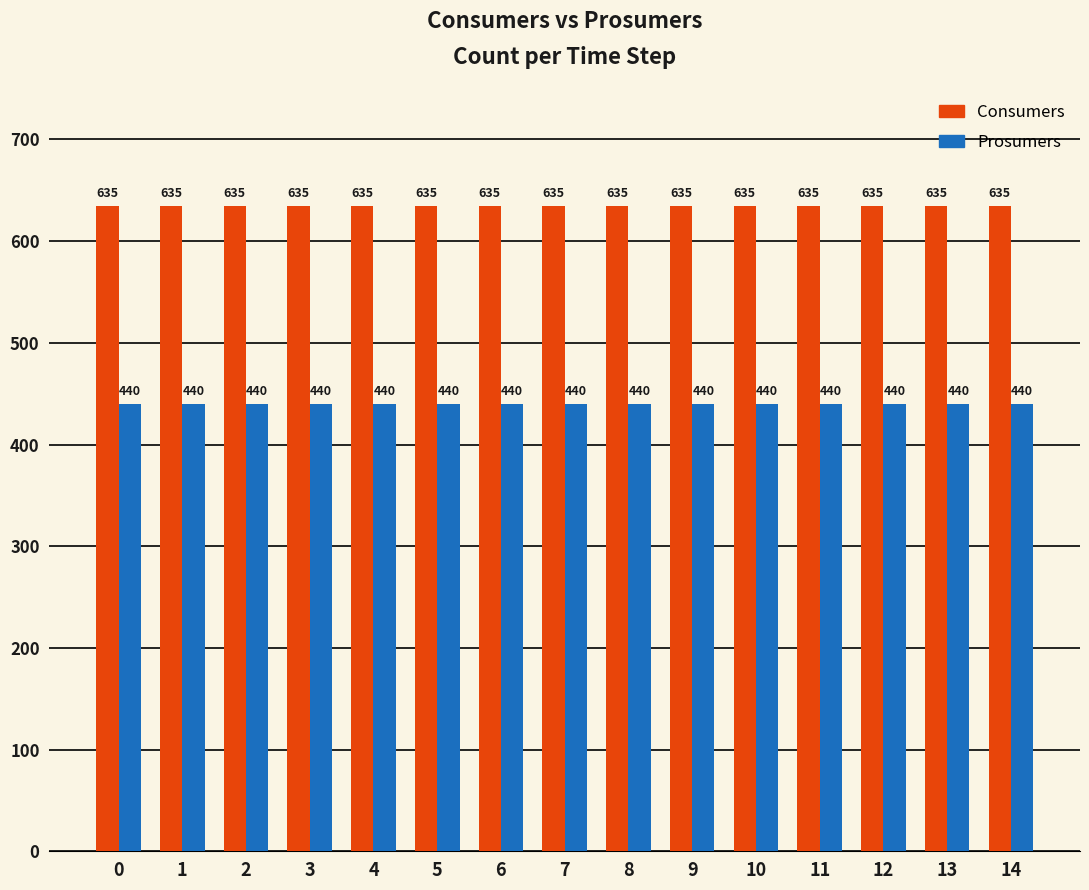

What is the difference between the highest and lowest values at 7?

195